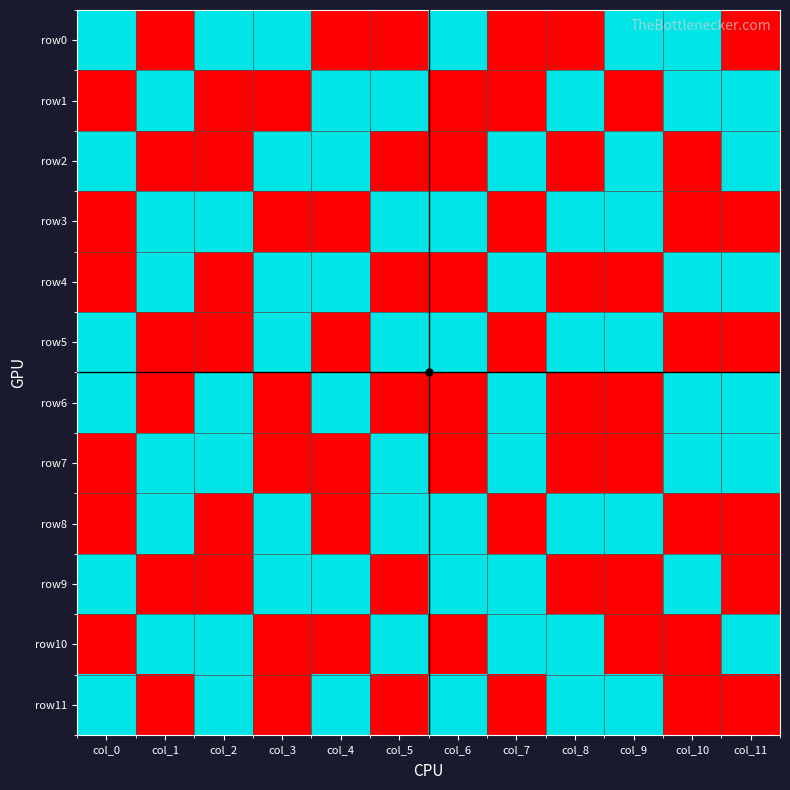

Which series has the largest total across all categories?

row0